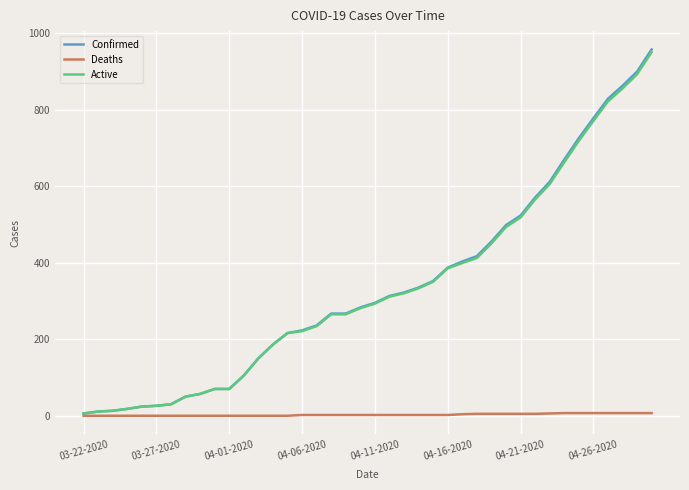

What is the maximum value for Confirmed?

957